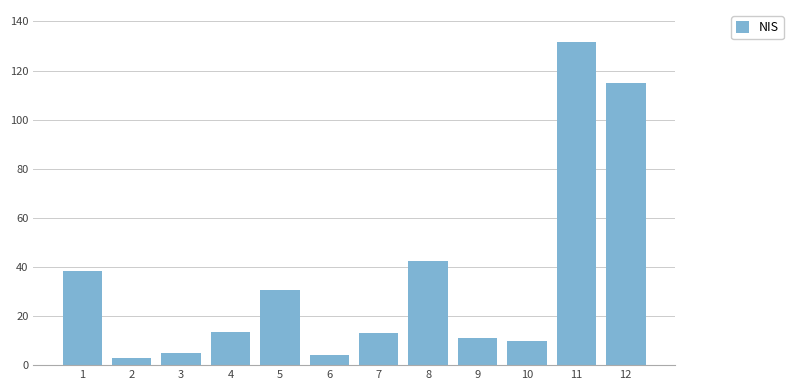

What is the average value?

34.7